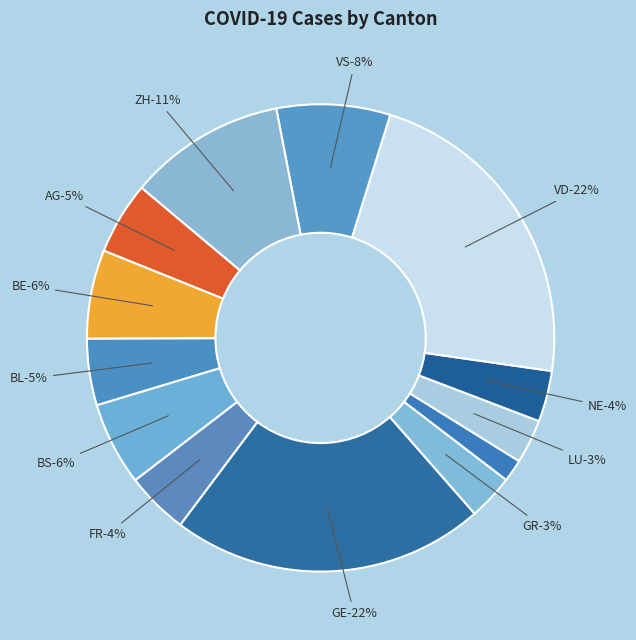

To the nearest percent, what is the combined percentage of AG and BS?

11%